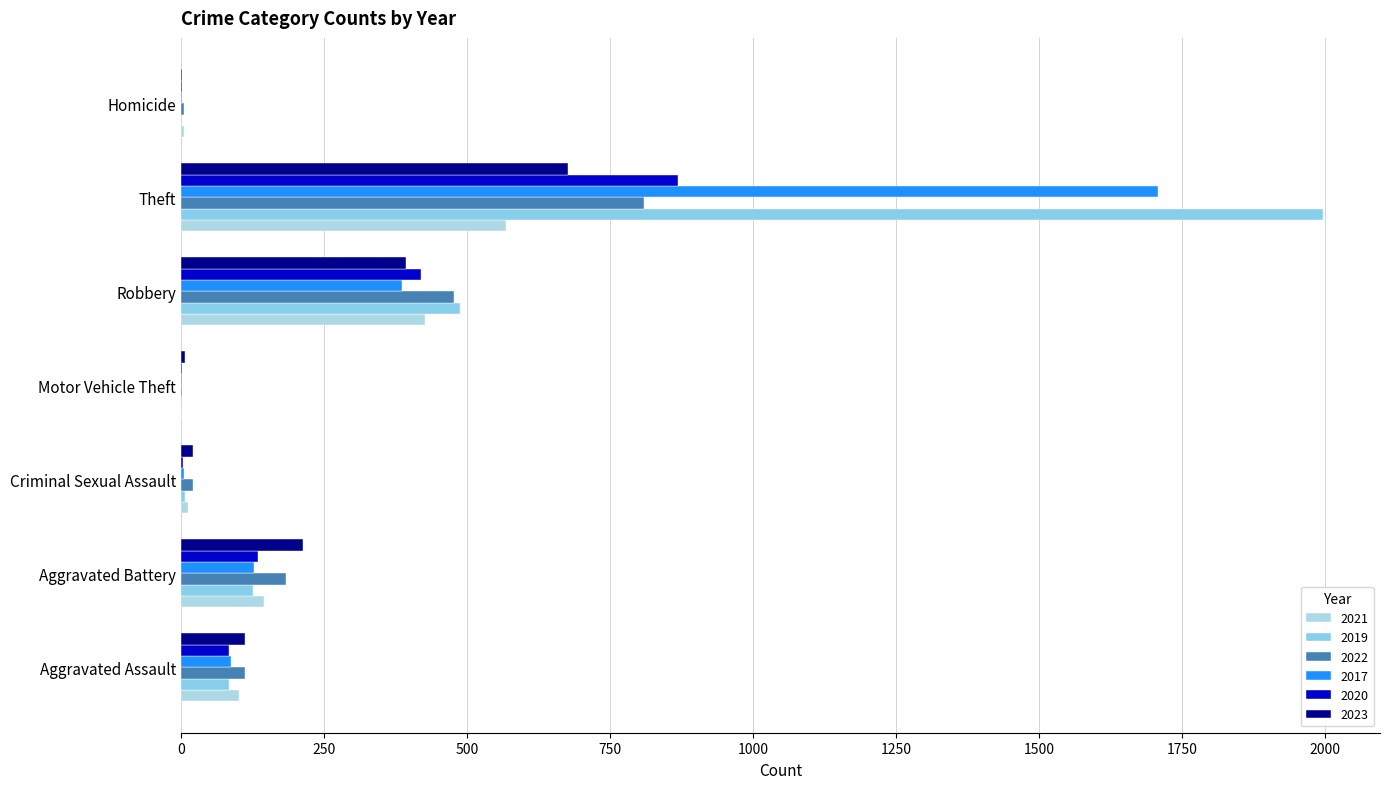

Is it true that 2017 equals 387 at Robbery?

True